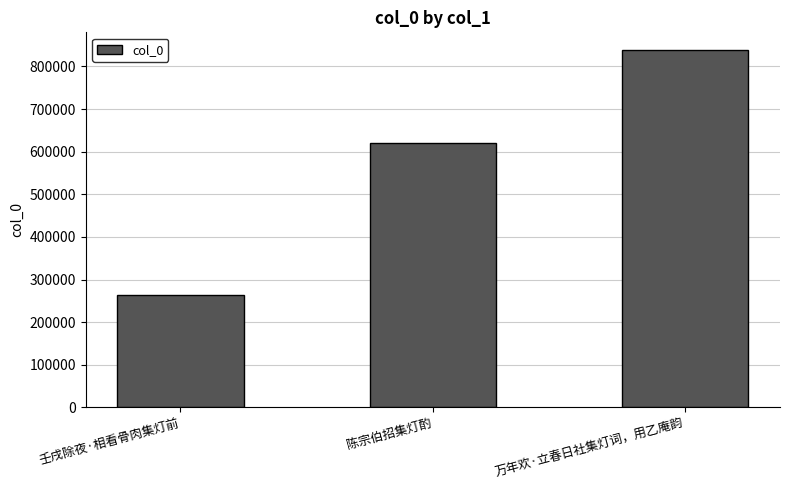

Reading right to left, list all the values displayed in this chart.

838143	620175	264513